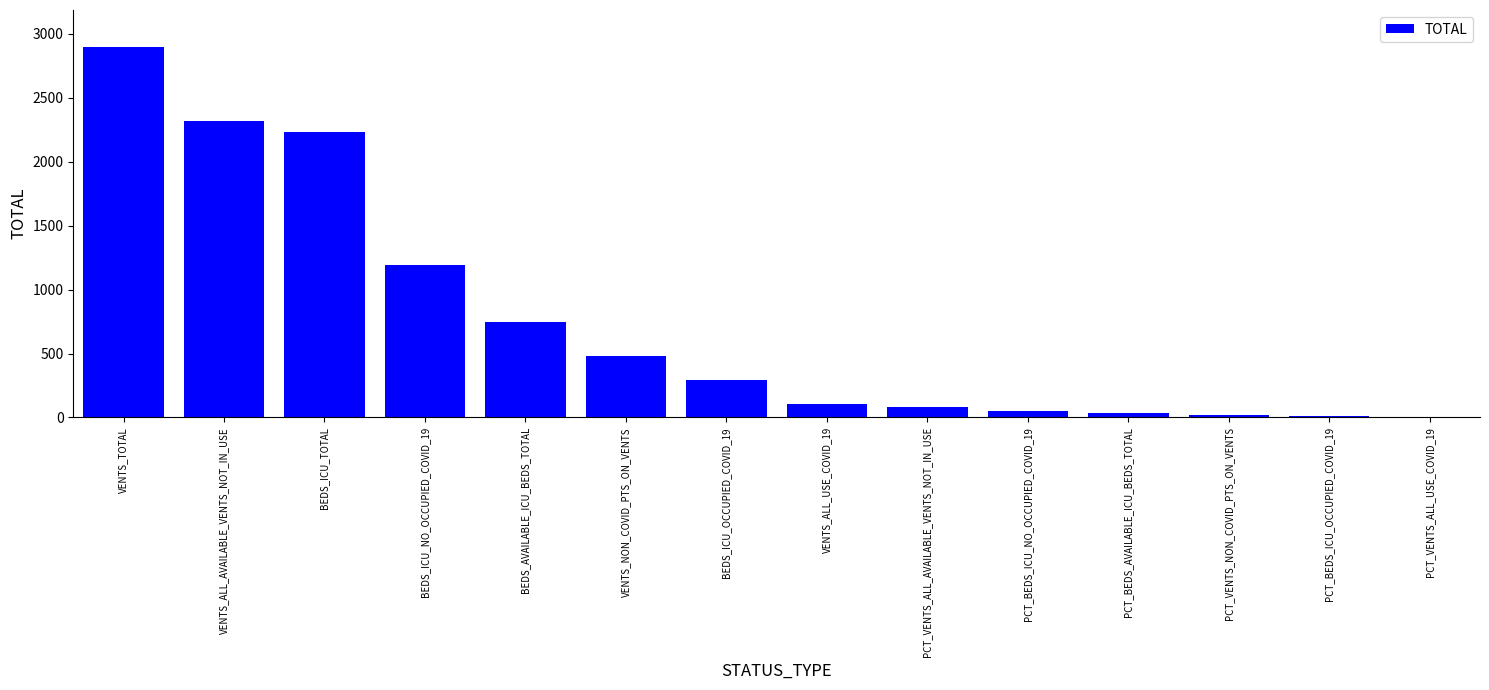

Count the number of categories in the chart.

14